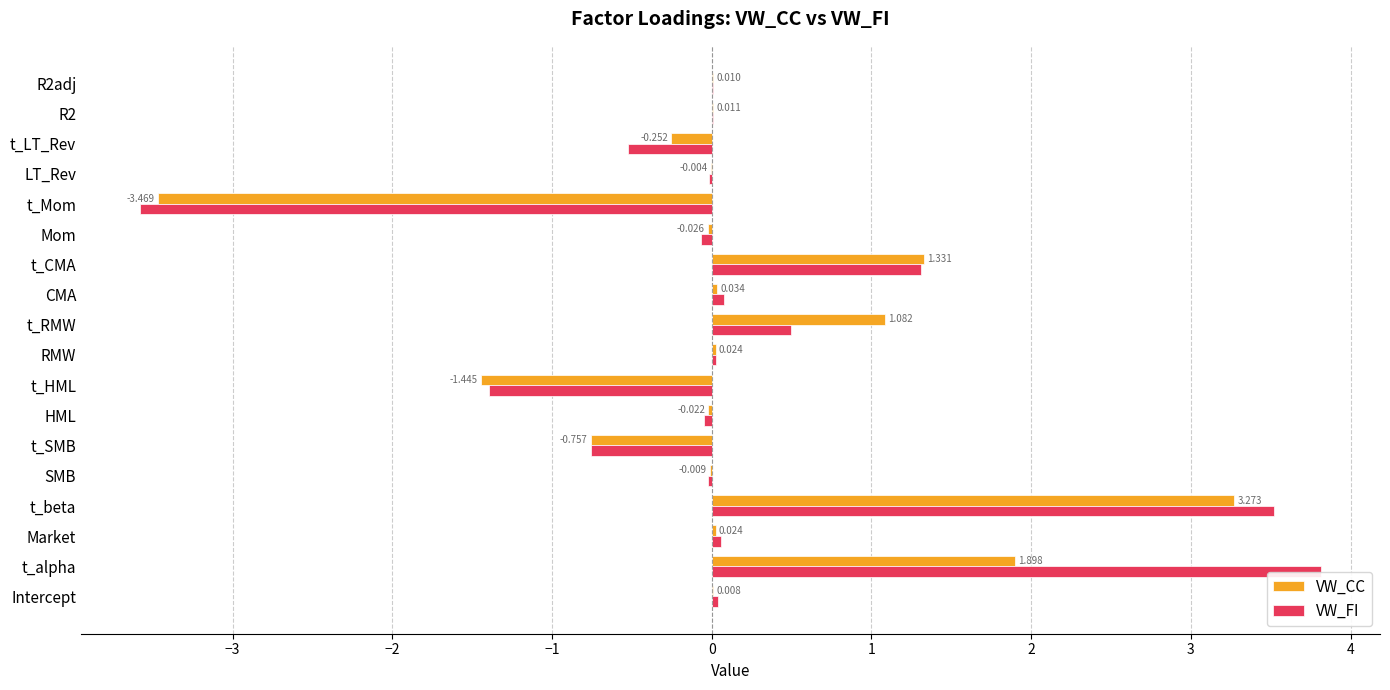

Where is VW_CC nearest to the value 0?

LT_Rev